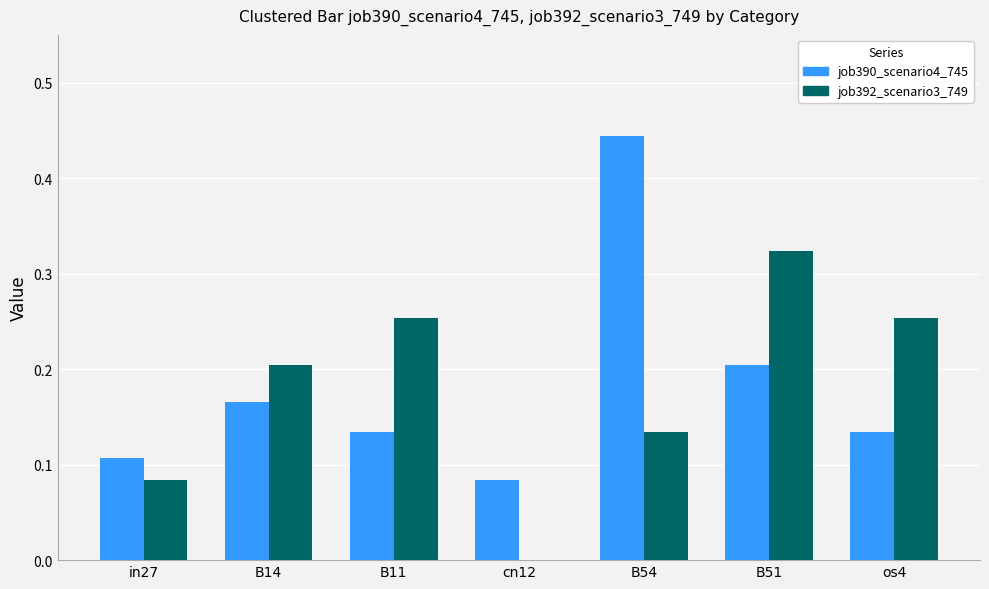

What is the sum of all job390_scenario4_745 values?

1.3